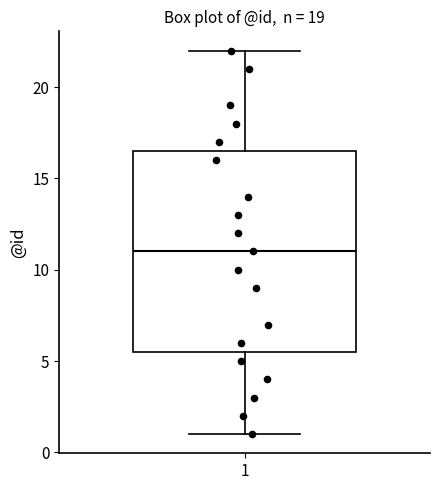

Transcribe this box plot: give where the median line is, the range the box spans, and where the two whiskers end, as read against the y-axis. The values are not printed on the chart, so give them approximately, as read against the axis.

median 11.0, box 5.5 to 16.5, whiskers 1.0 to 22.0